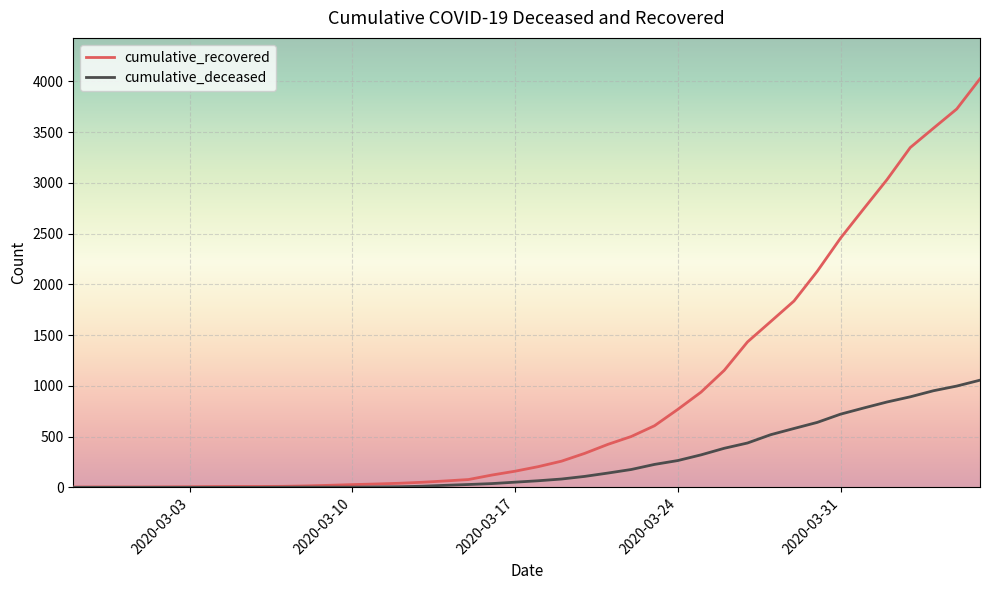

What is the greatest value displayed?

4026